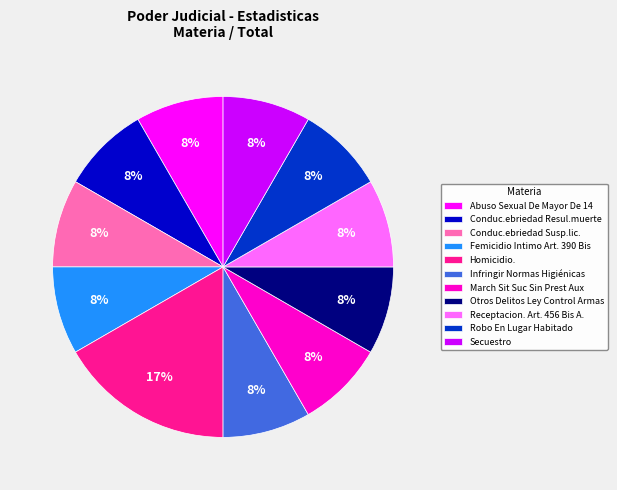

To the nearest percent, what is the average slice percentage?

9%